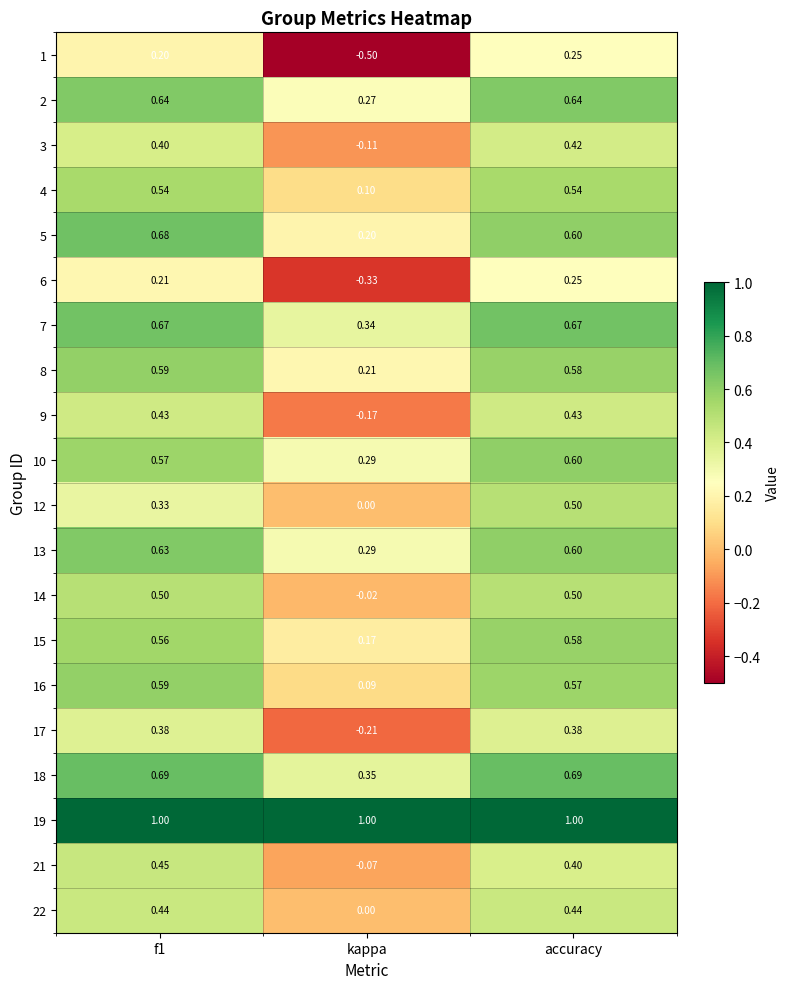

Which category has the lowest value across all series?

kappa